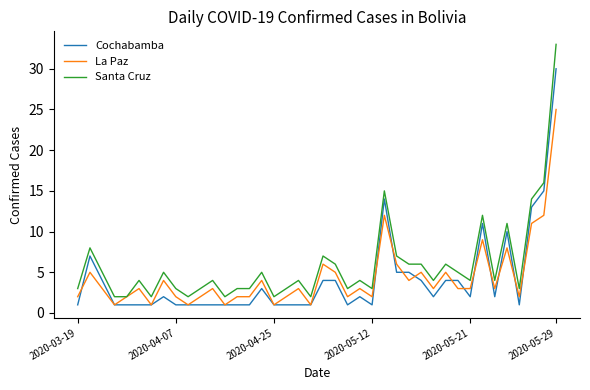

Rank the series by their maximum value, from lowest to highest.

La Paz, Cochabamba, Santa Cruz